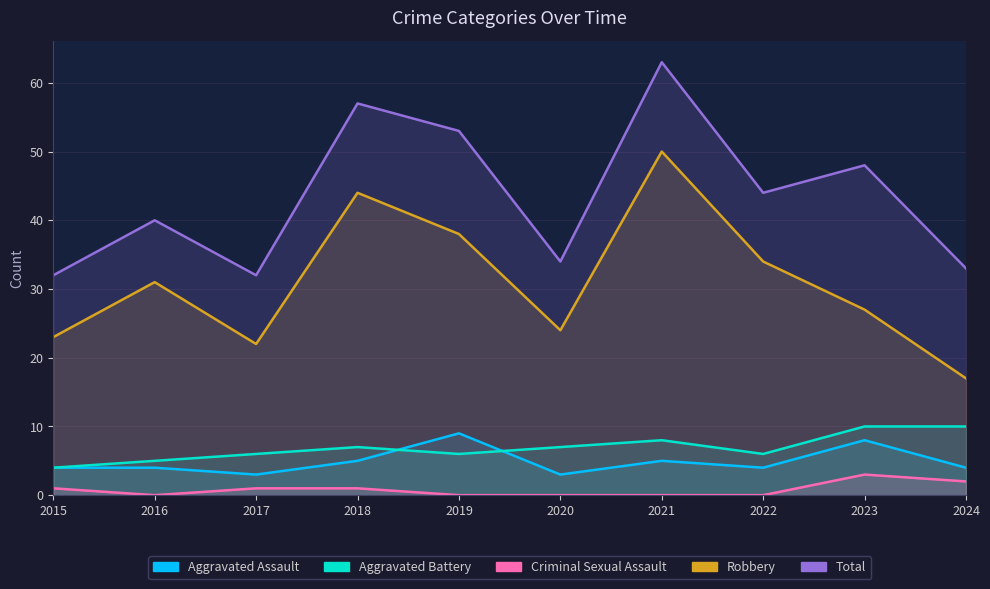

How many intersections are there between Aggravated Battery and Aggravated Assault?

2